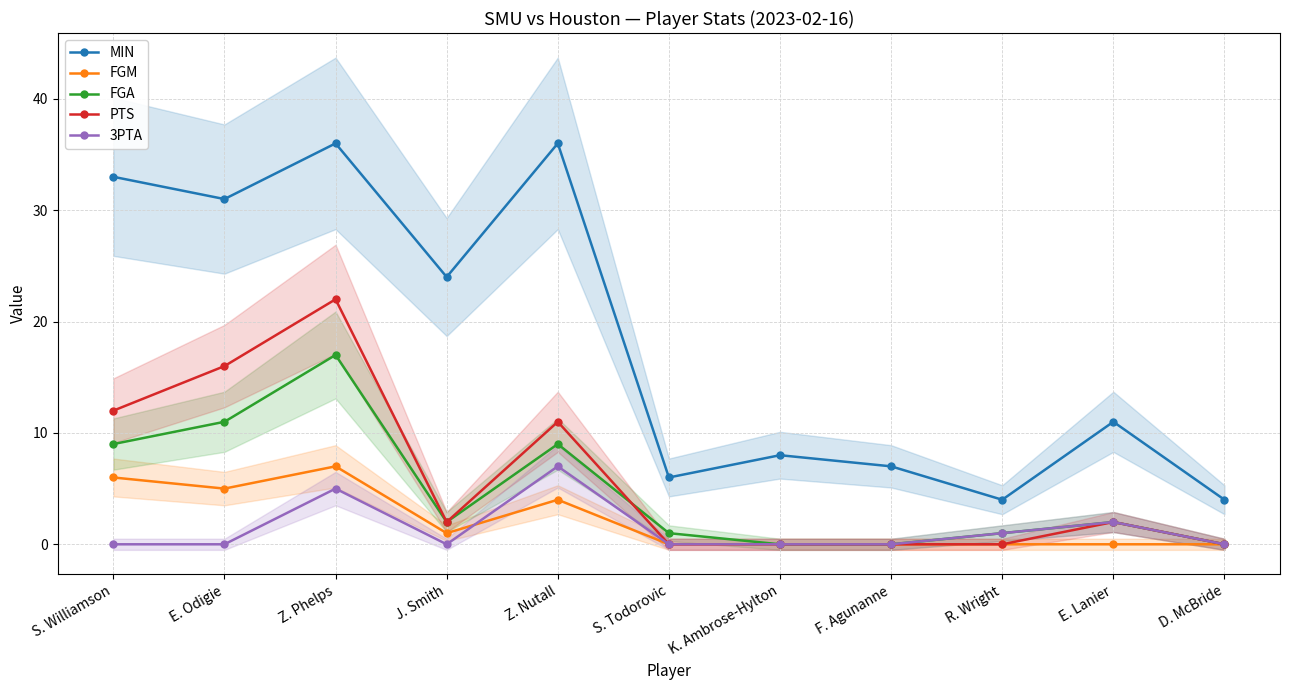

The PTS series shows 10 at Z. Phelps. True or false?

False